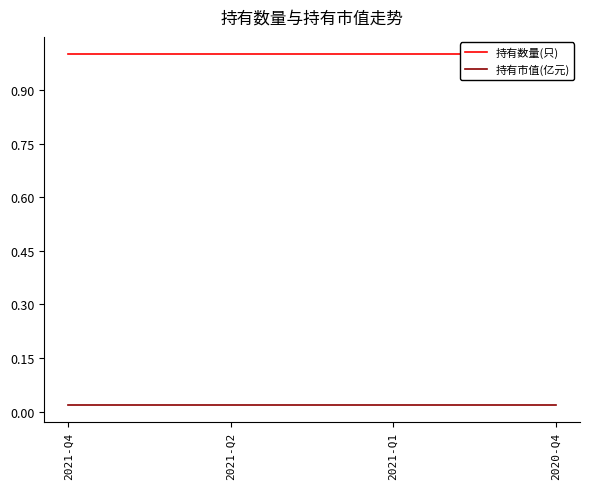

At how many categories does at least one series exceed 0?

4